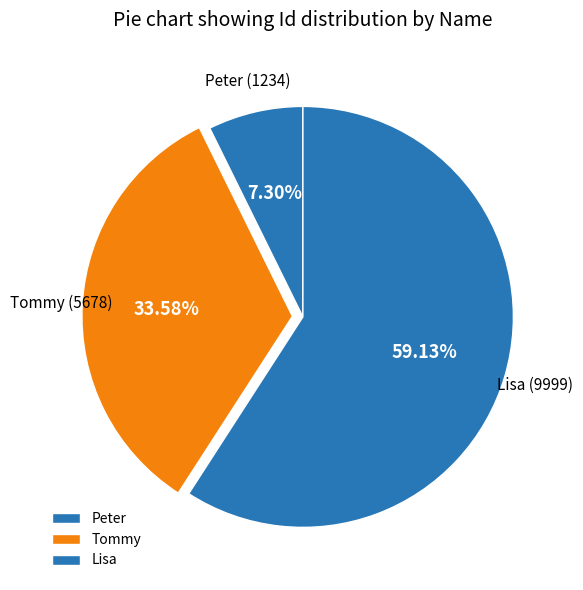

Is it true that Peter is 7% of the pie?

True